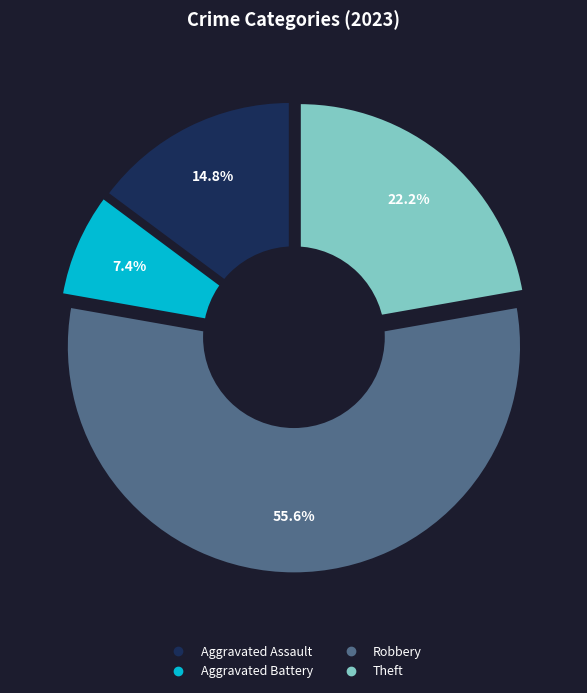

Combined, do Aggravated Battery and Theft account for over 50%?

No